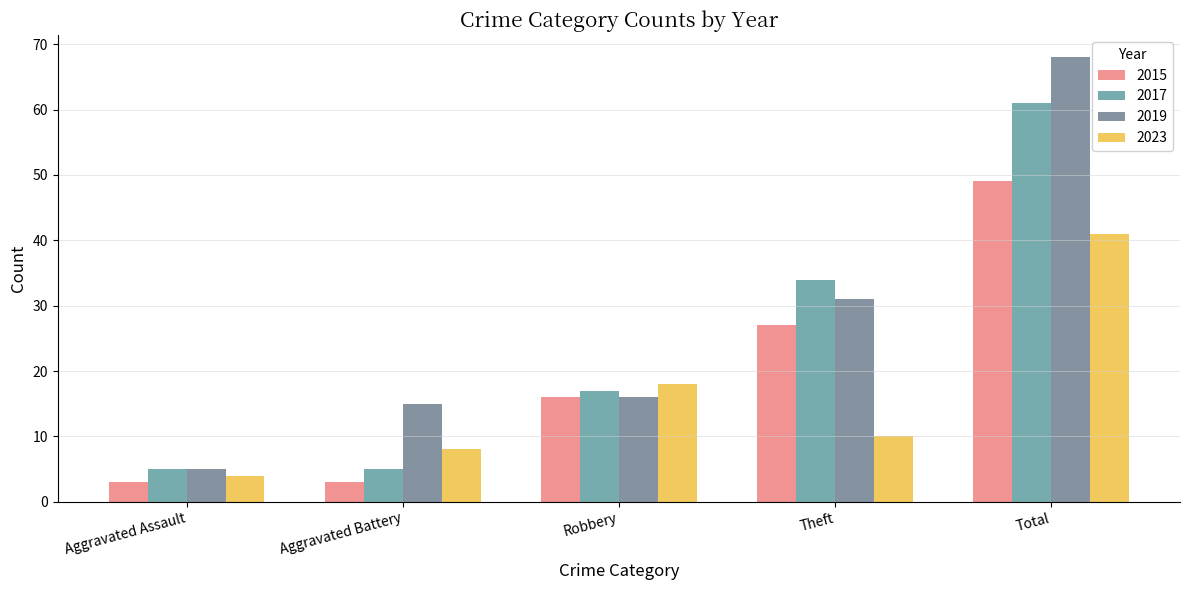

How many data points does each series have?

5